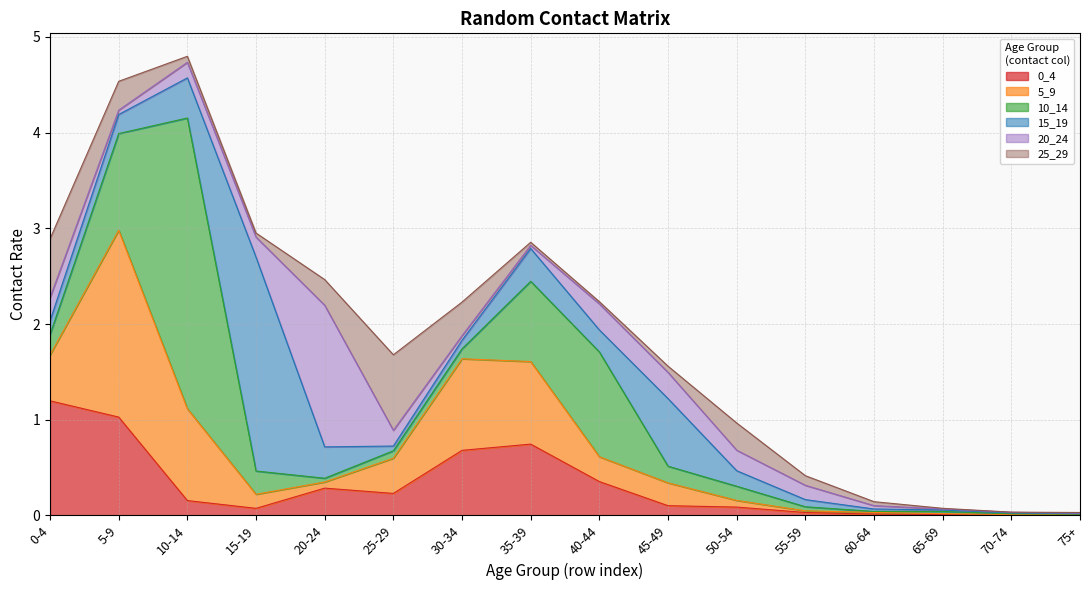

In 20_24, how many points are higher than both neighbors (excluding endpoints)?

2